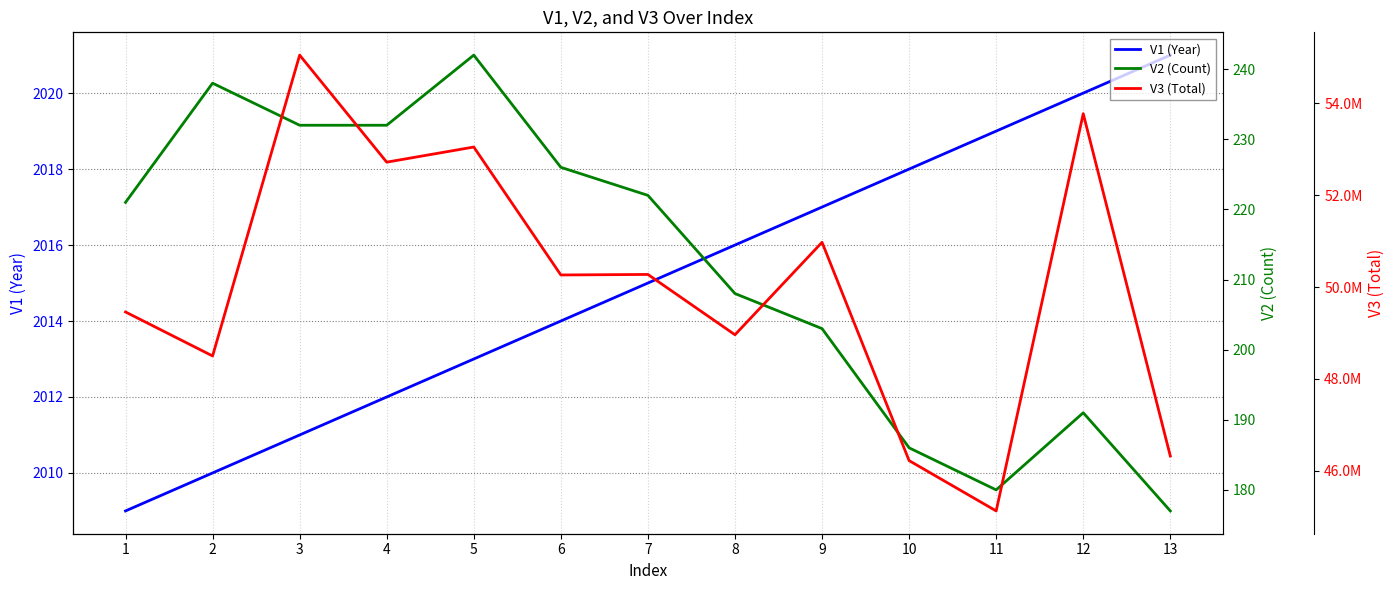

The value of V2 (Count) at 6 is 226. True or false?

True